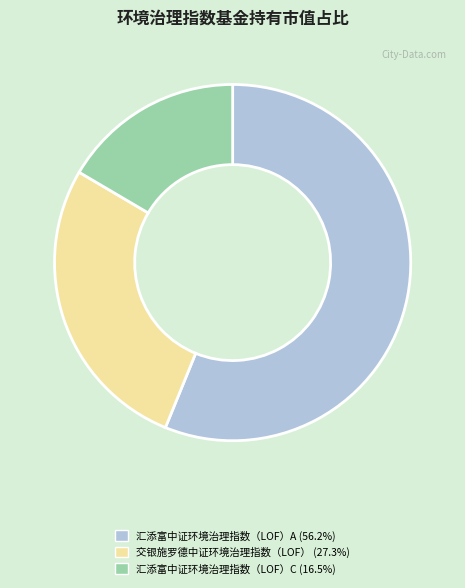

Between 汇添富中证环境治理指数（LOF）C and 交银施罗德中证环境治理指数（LOF）, which is larger?

交银施罗德中证环境治理指数（LOF）